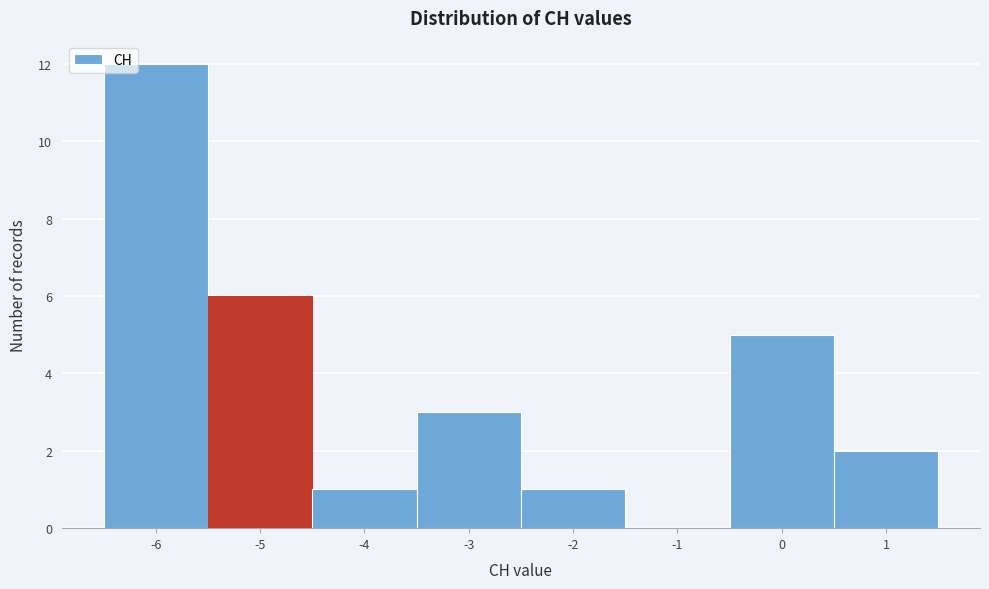

Reading left to right, transcribe this chart: for each bar, give the range it covers on the x-axis and its height. The values are not printed on the chart, so give them approximately, as read against the axis.

-6.5 to -5.5: 12
-5.5 to -4.5: 6
-4.5 to -3.5: 1
-3.5 to -2.5: 3
-2.5 to -1.5: 1
-1.5 to -0.5: 0
-0.5 to 0.5: 5
0.5 to 1.5: 2